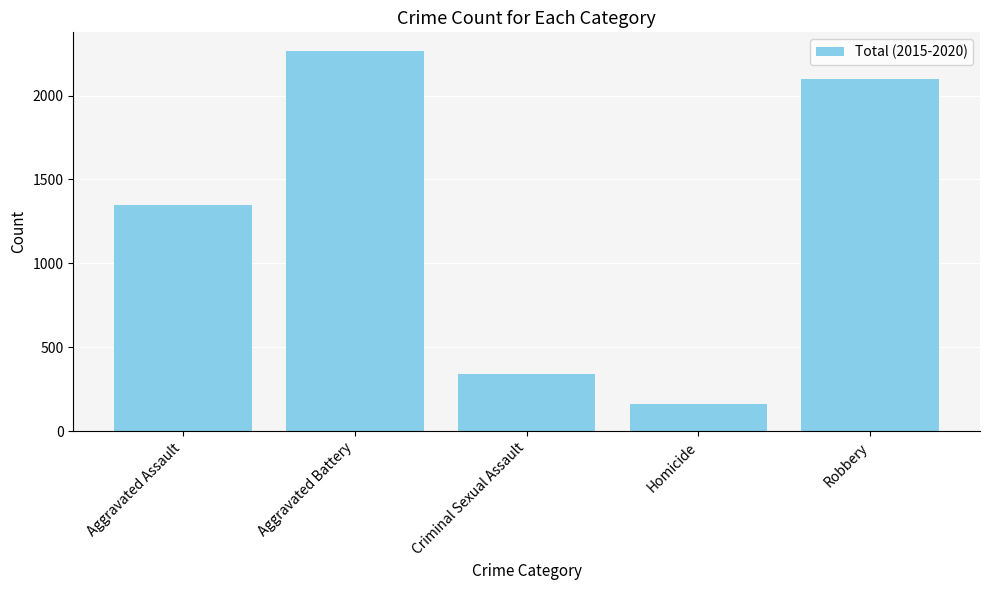

List the labels in order of value, smallest first.

Homicide, Criminal Sexual Assault, Aggravated Assault, Robbery, Aggravated Battery